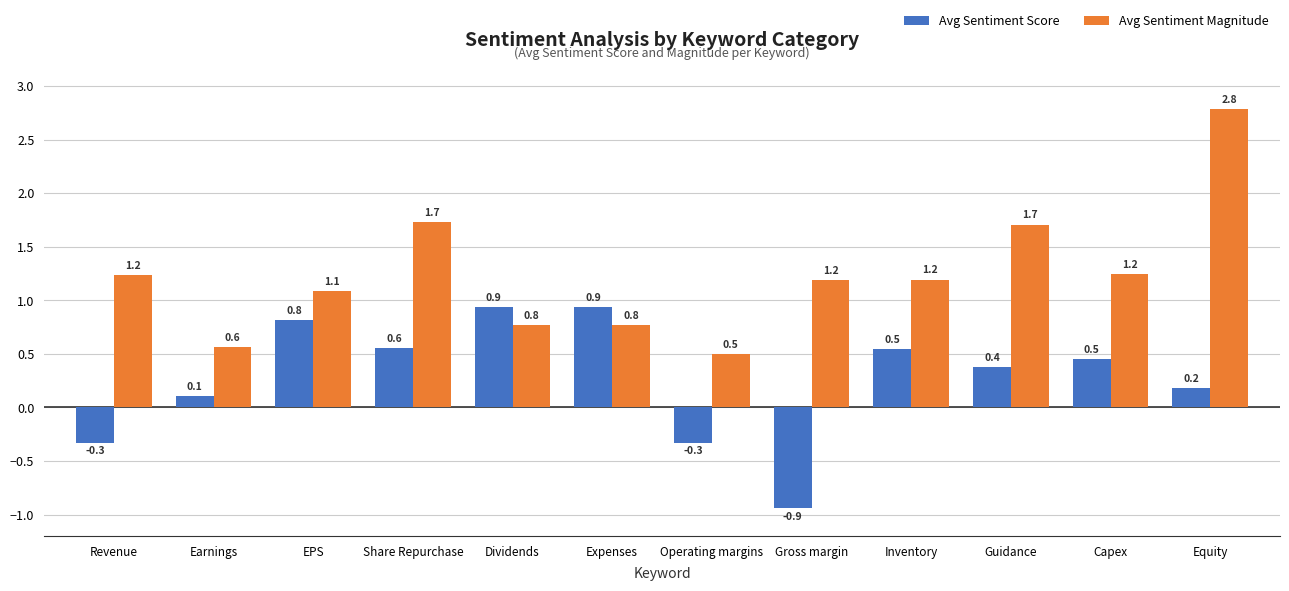

Rank the series by their average value, from highest to lowest.

Avg Sentiment Magnitude, Avg Sentiment Score